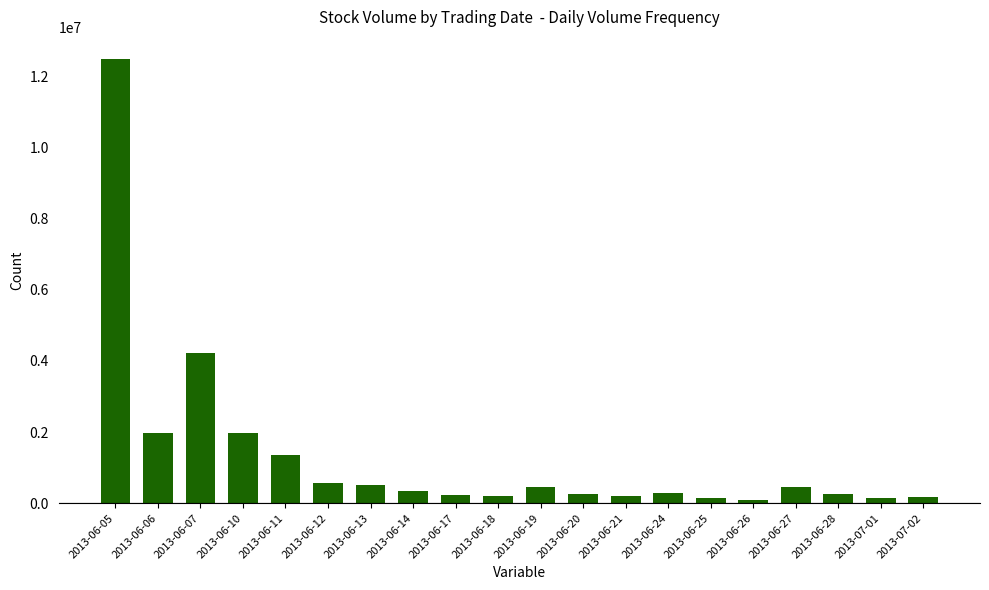

Between 2013-06-11 and 2013-06-19, which is larger?

2013-06-11